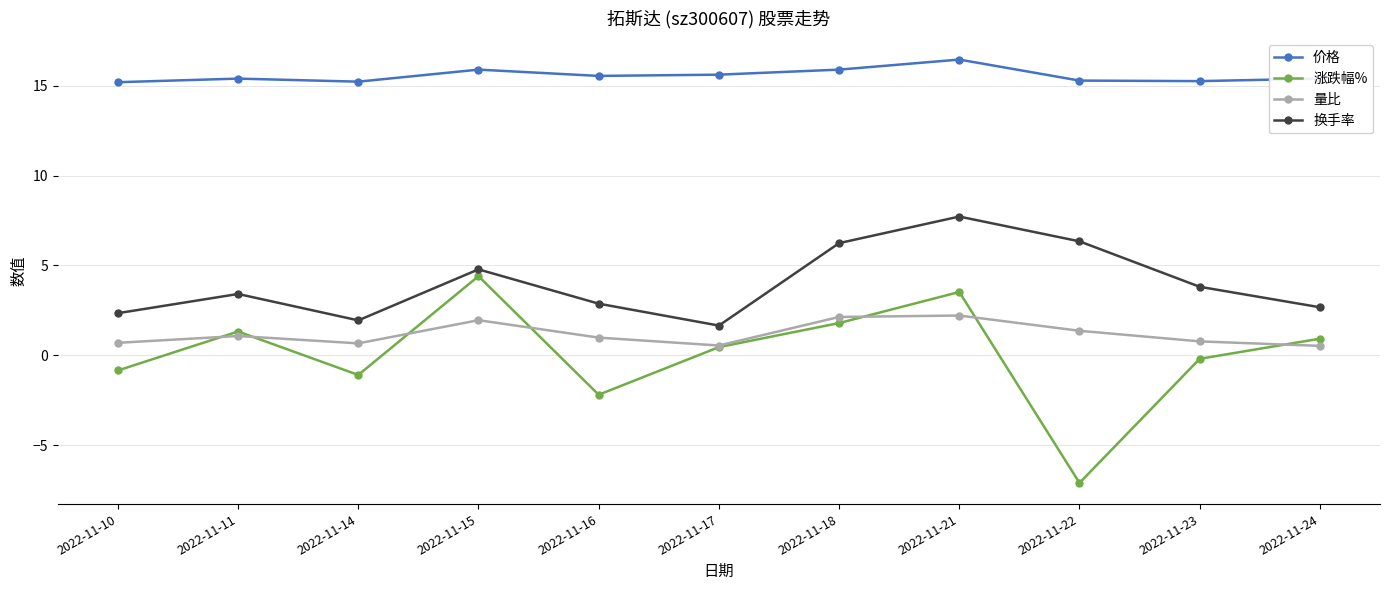

Which series has the largest total across all categories?

价格